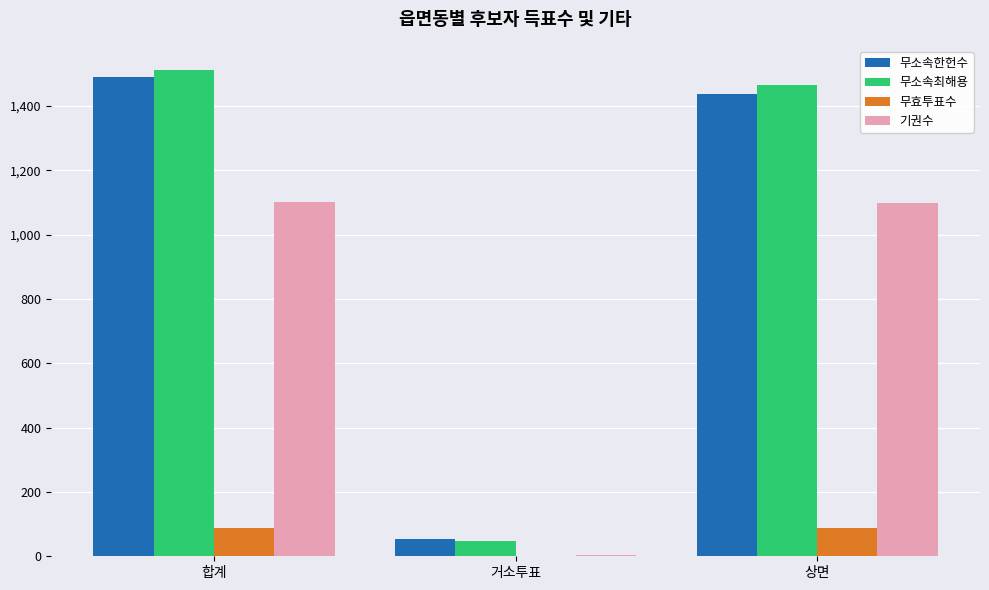

How many categories are shown in the chart?

3